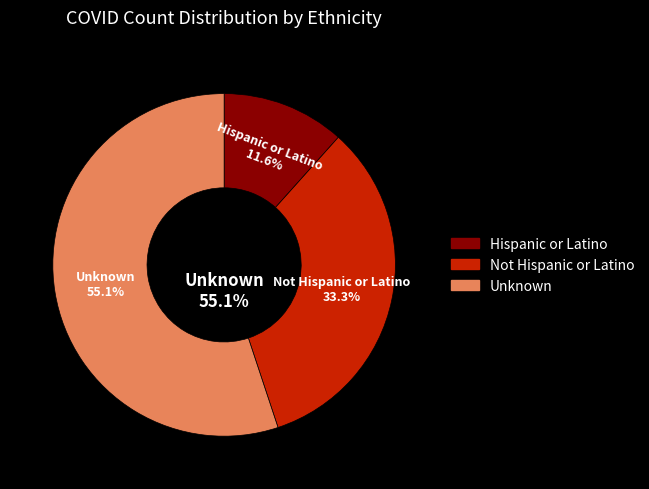

Combined, what portion of the pie is Unknown and Hispanic or Latino?

66.7%